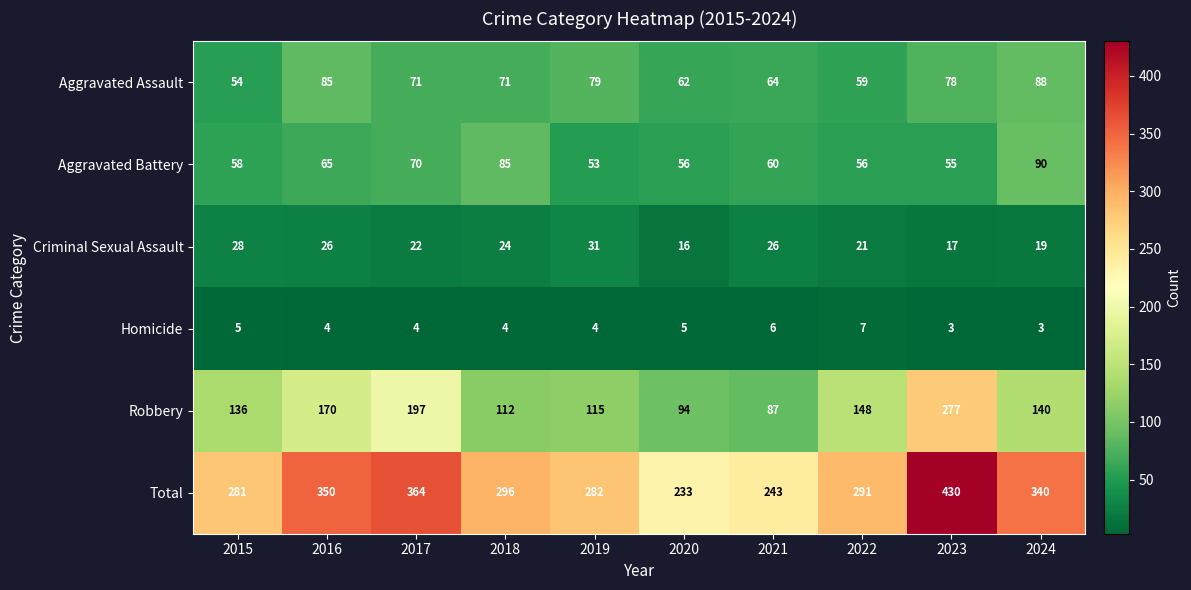

Is it true that Aggravated Battery equals 73 at 2020?

False